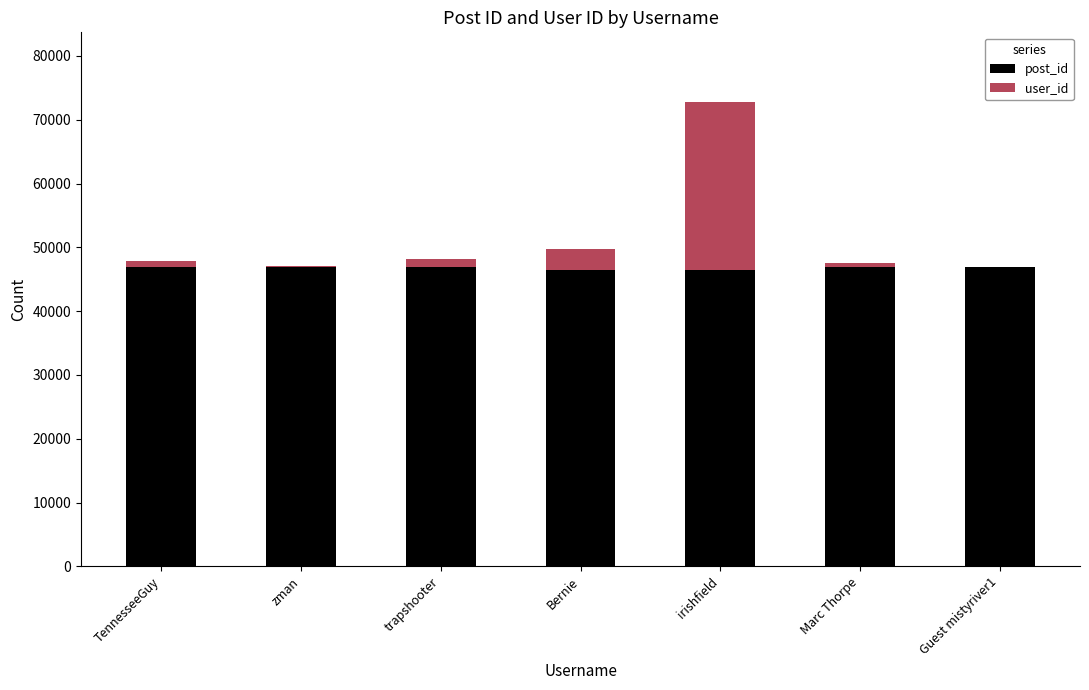

The value of post_id at TennesseeGuy is 18930. True or false?

False